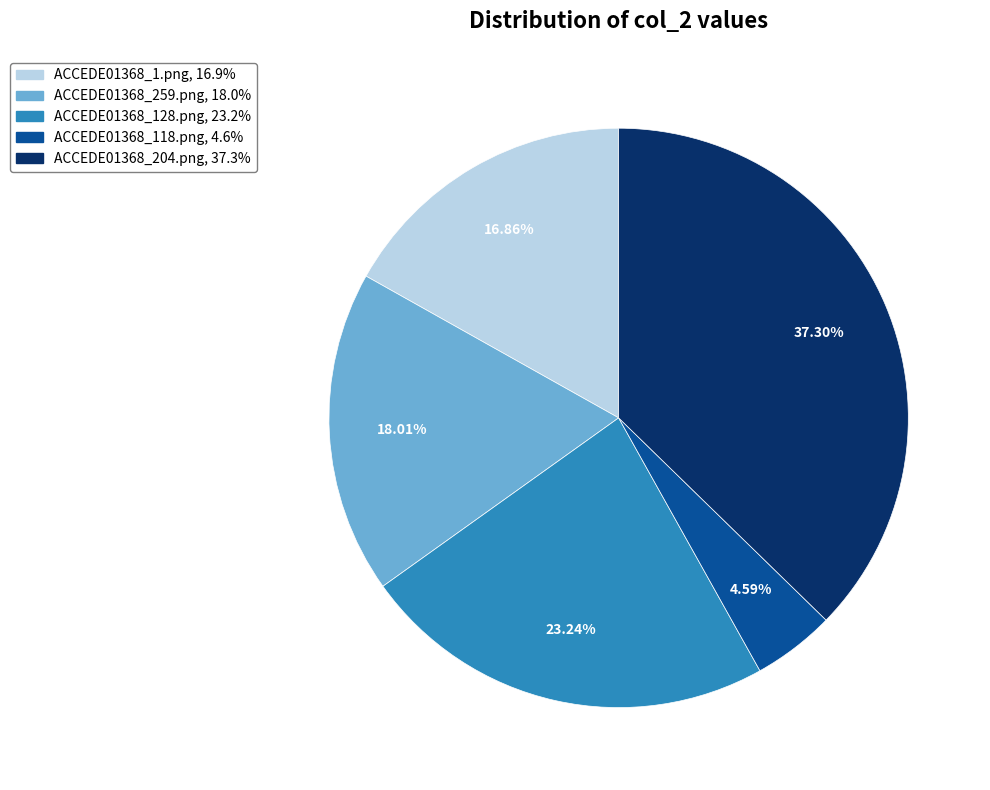

Rank the categories by value from highest to lowest.

ACCEDE01368_204.png, ACCEDE01368_128.png, ACCEDE01368_259.png, ACCEDE01368_1.png, ACCEDE01368_118.png